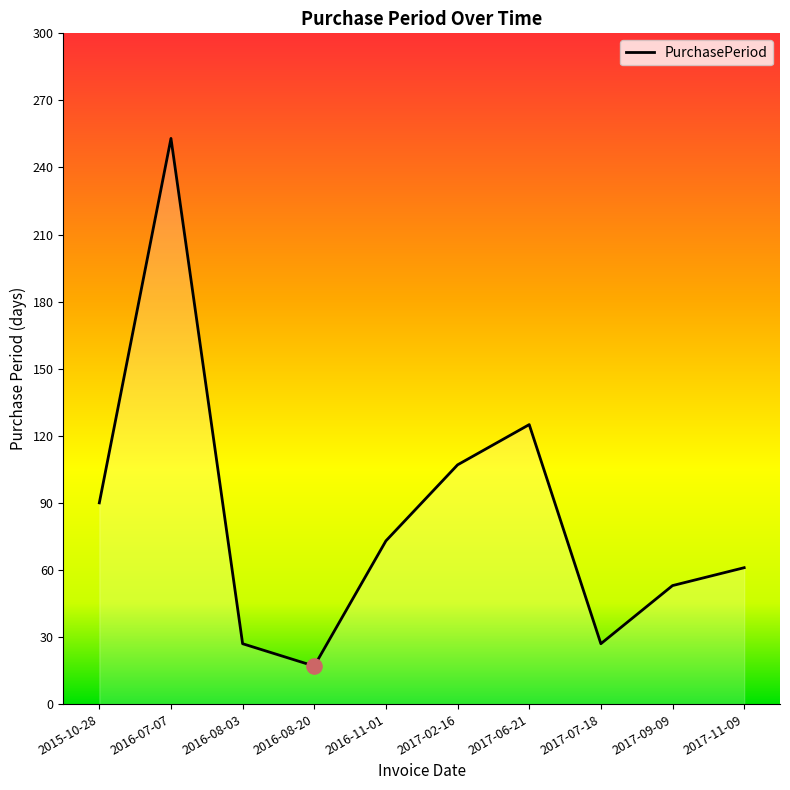

What is the change in value from 2015-10-28 to 2016-07-07?

+163